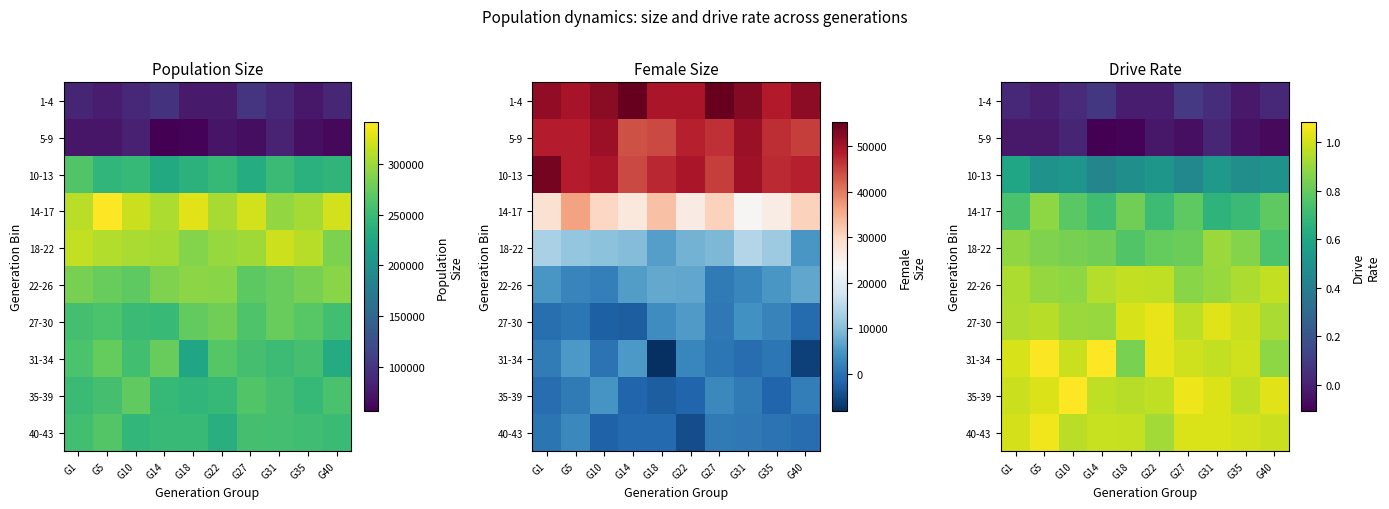

Rank the categories by 40-43 value from lowest to highest.

G22, G10, G18, G14, G40, G35, G1, G31, G27, G5